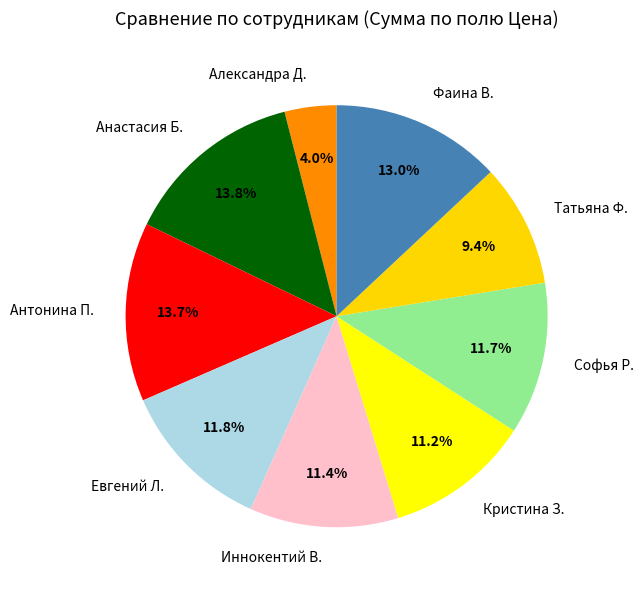

Which slice is the smallest?

Александра Д.